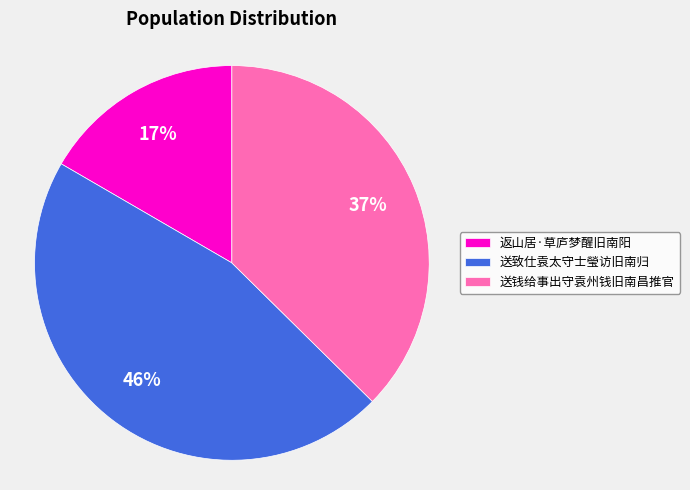

To the nearest percent, what is the combined percentage of 返山居·草庐梦醒旧南阳 and 送致仕袁太守士瑩访旧南归?

63%